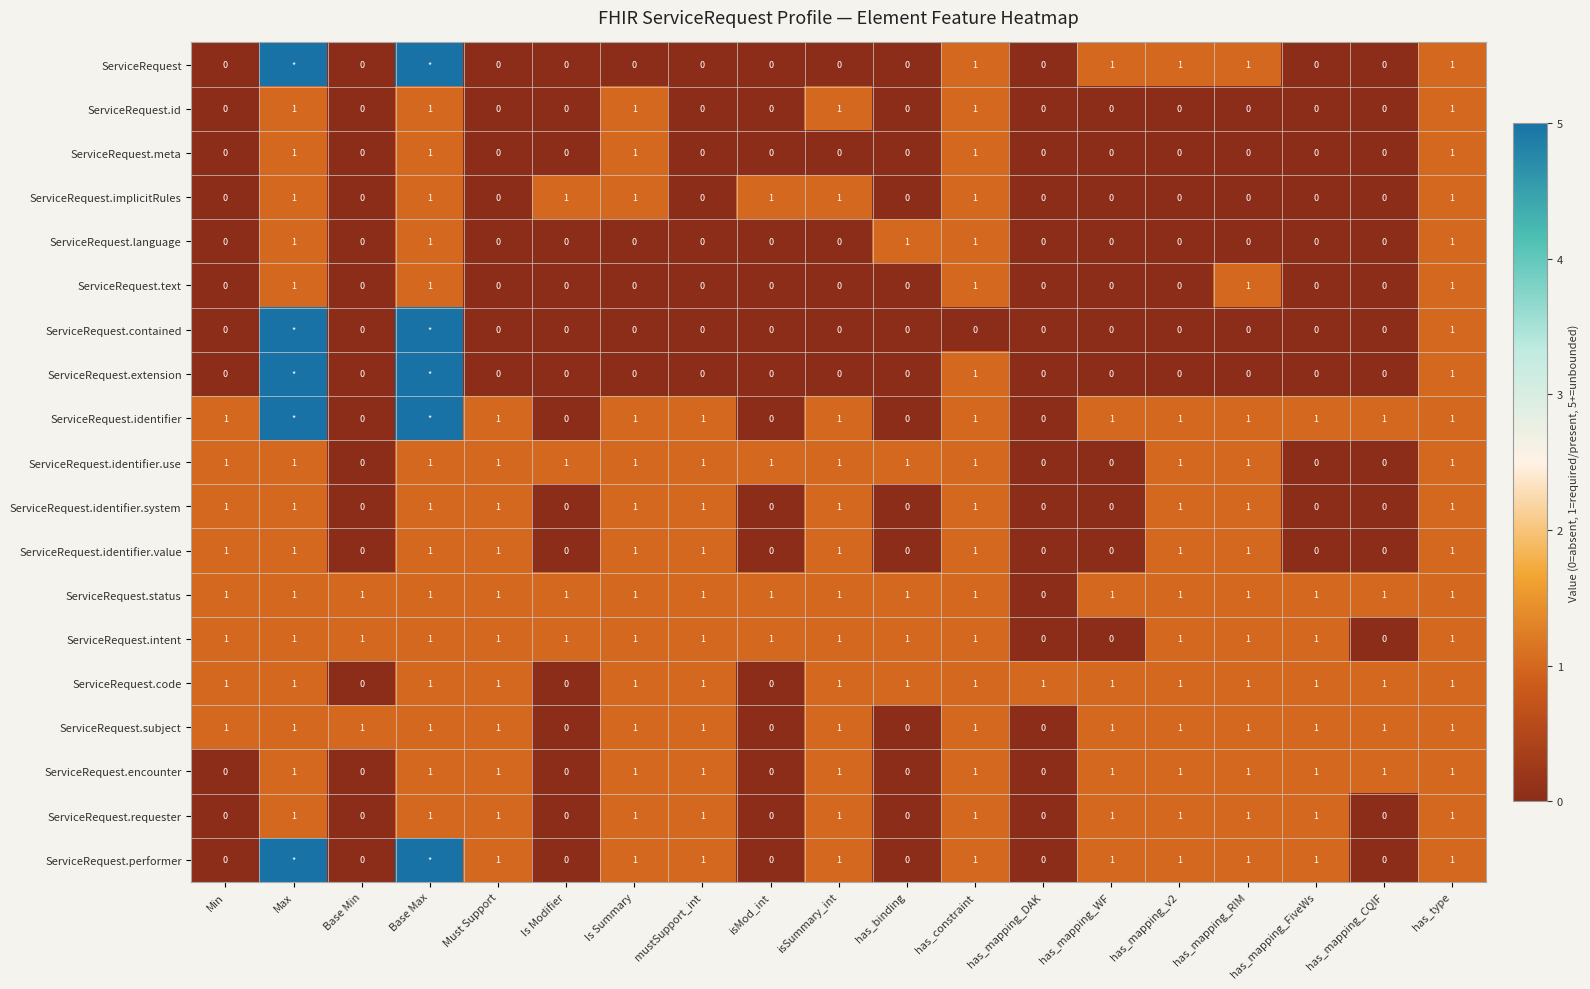

How many ServiceRequest.requester values are between 0 and 1?

19